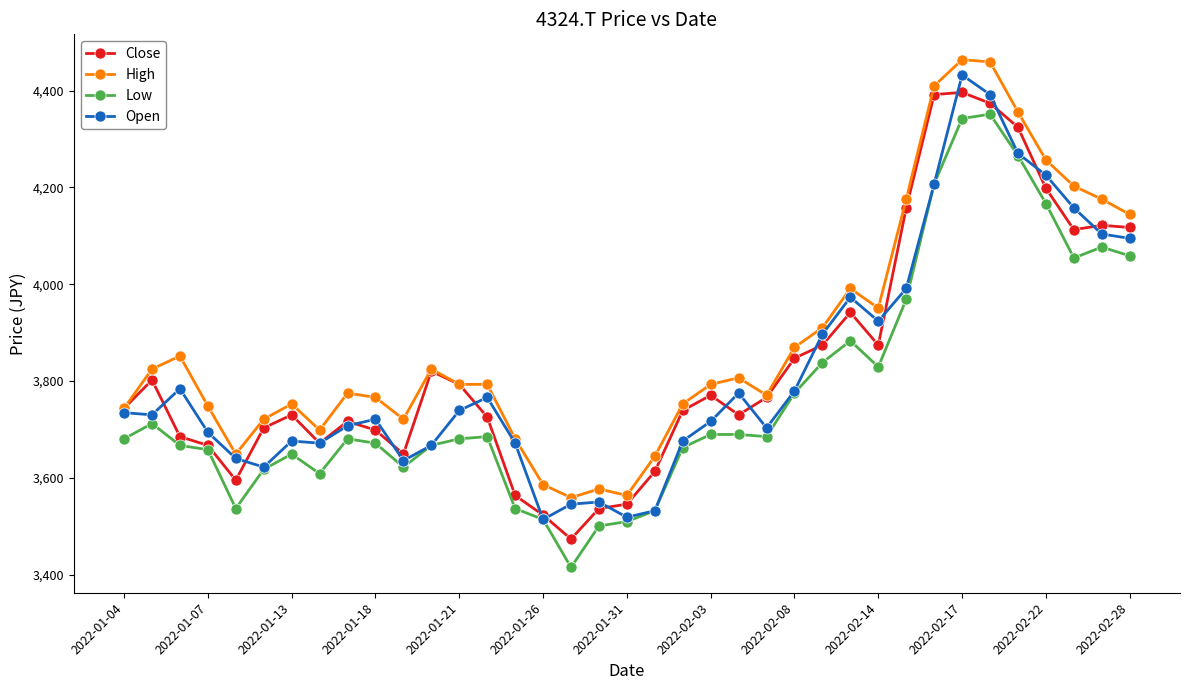

At how many categories does at least one series exceed 3657?

31